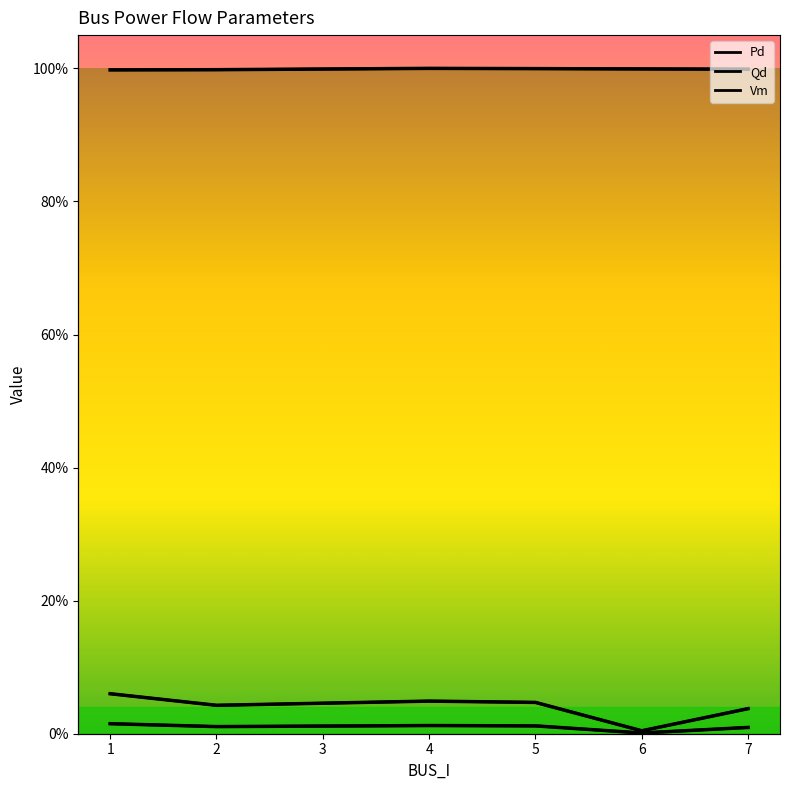

At which label does Qd reach its minimum?

6